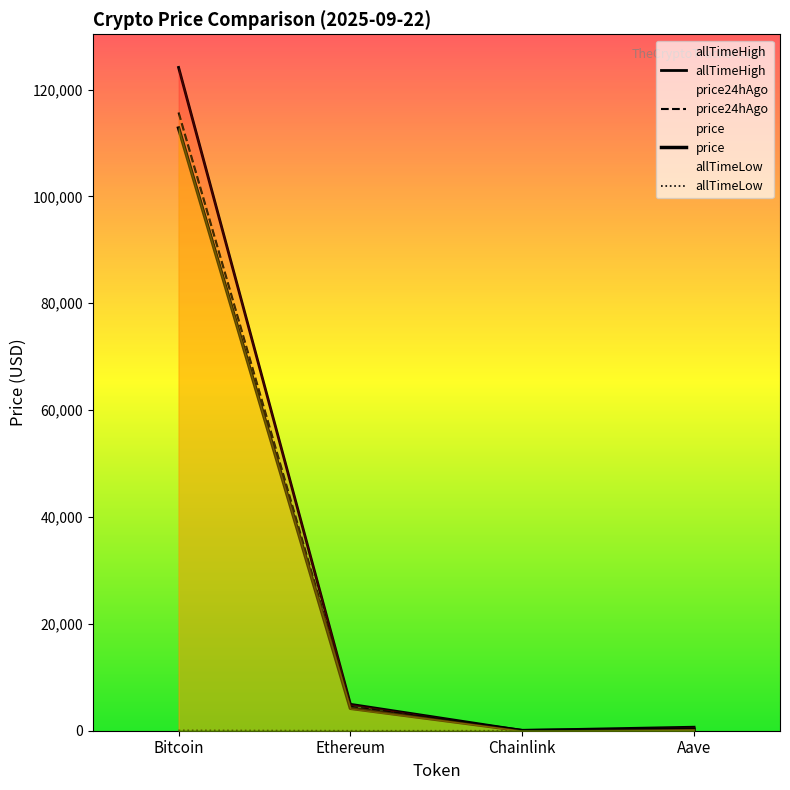

True or false: allTimeHigh has a value of 124128.0 at Bitcoin.

True